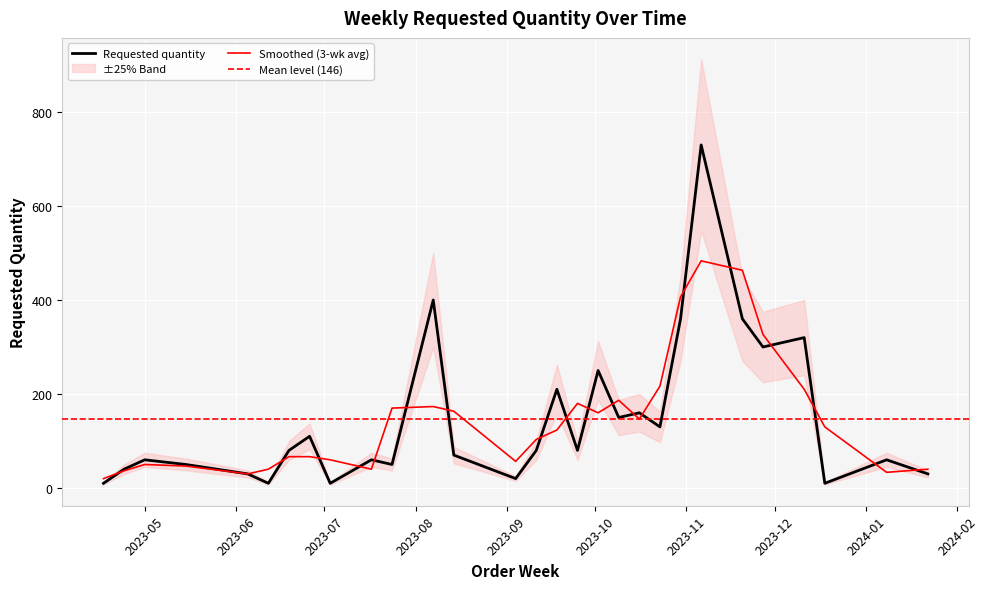

Rank the categories by value from lowest to highest.

2023-04-17, 2023-06-12, 2023-07-03, 2023-12-18, 2023-09-04, 2023-06-05, 2024-01-22, 2023-04-24, 2023-05-15, 2023-07-24, 2023-05-01, 2023-07-17, 2024-01-08, 2023-08-14, 2023-06-19, 2023-09-11, 2023-09-25, 2023-06-26, 2023-10-23, 2023-10-09, 2023-10-16, 2023-09-18, 2023-10-02, 2023-11-27, 2023-12-11, 2023-10-30, 2023-11-20, 2023-08-07, 2023-11-06